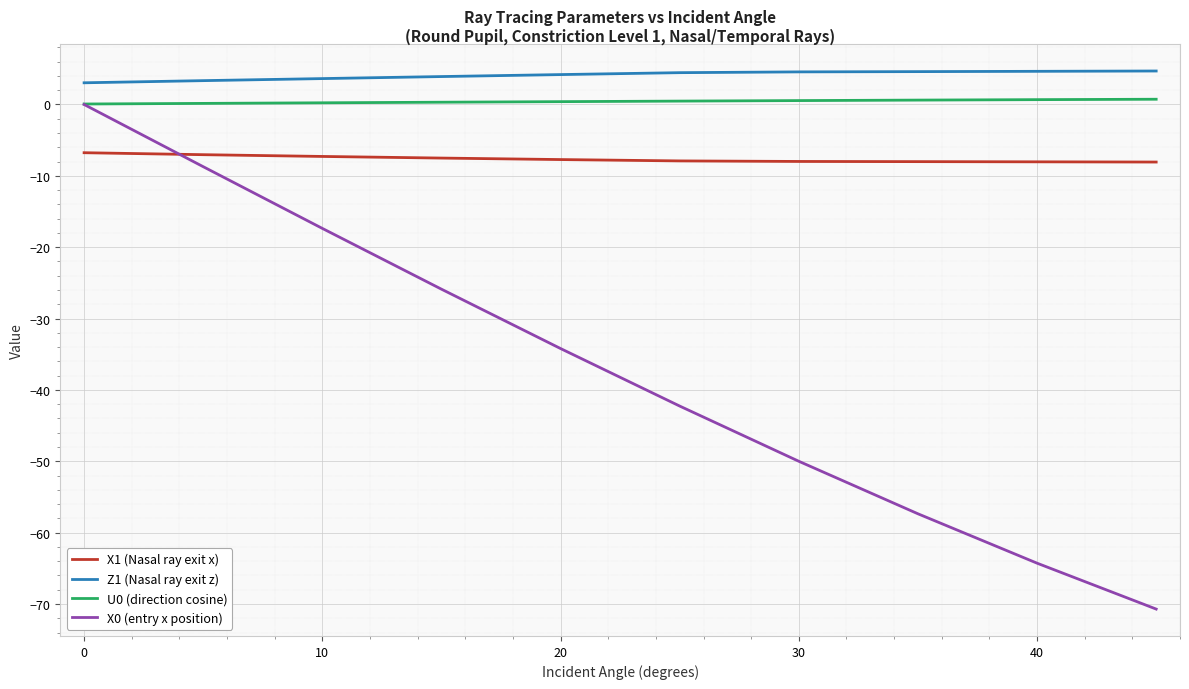

Which series ends up on top after the final intersection of X1 (Nasal ray exit x) and X0 (entry x position)?

X1 (Nasal ray exit x)